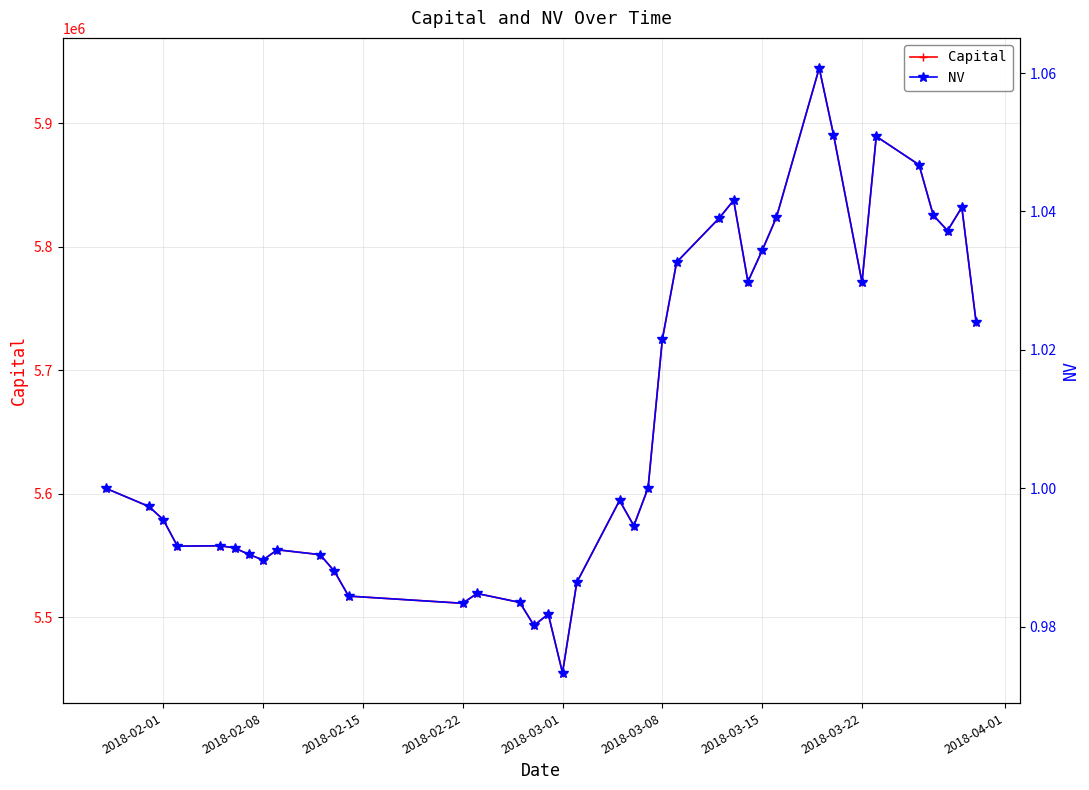

Where is Capital nearest to the value 5699910?

2018-03-08